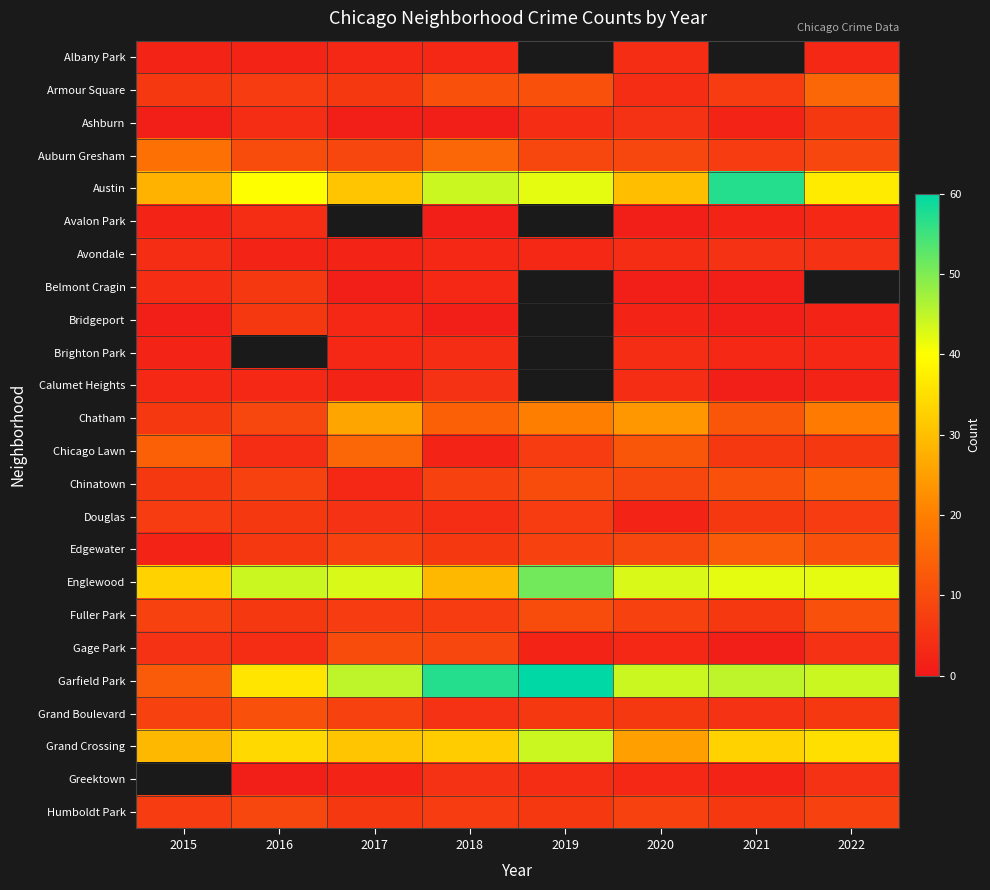

What is the total value across all series at 2020?

264.0